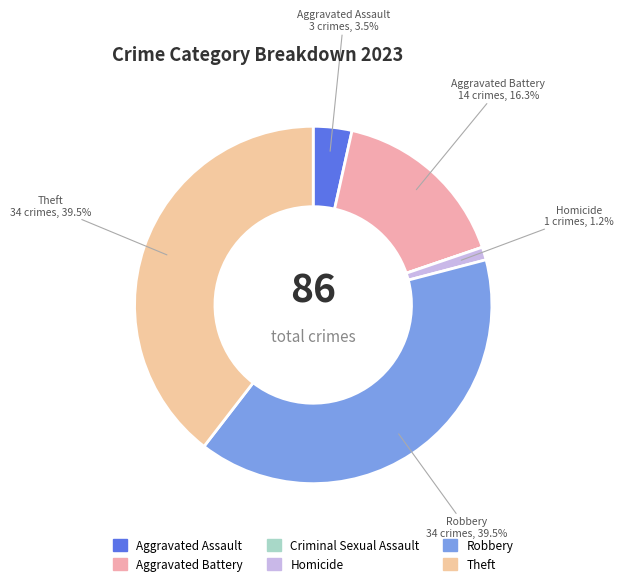

Is Aggravated Assault the majority of the pie?

No